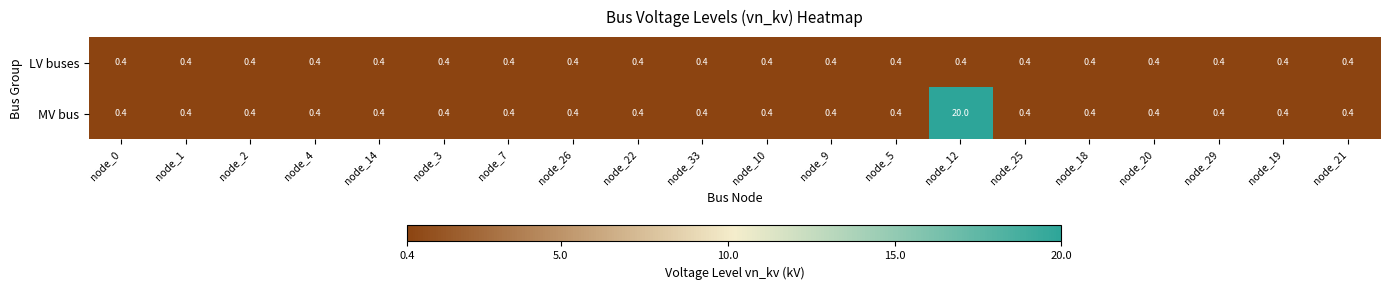

The LV buses series shows 0.4 at node_1. True or false?

True